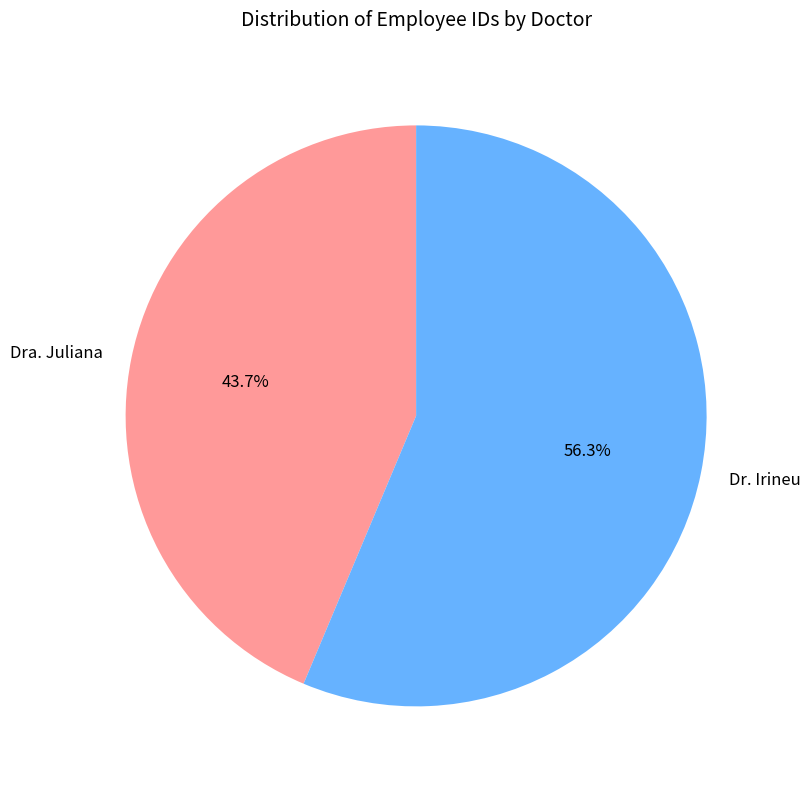

Rank the categories by value from highest to lowest.

Dr. Irineu, Dra. Juliana